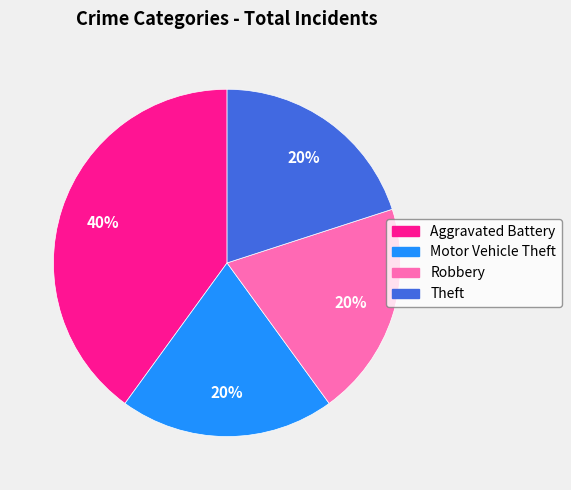

Is there any slice that represents more than half of the pie?

No